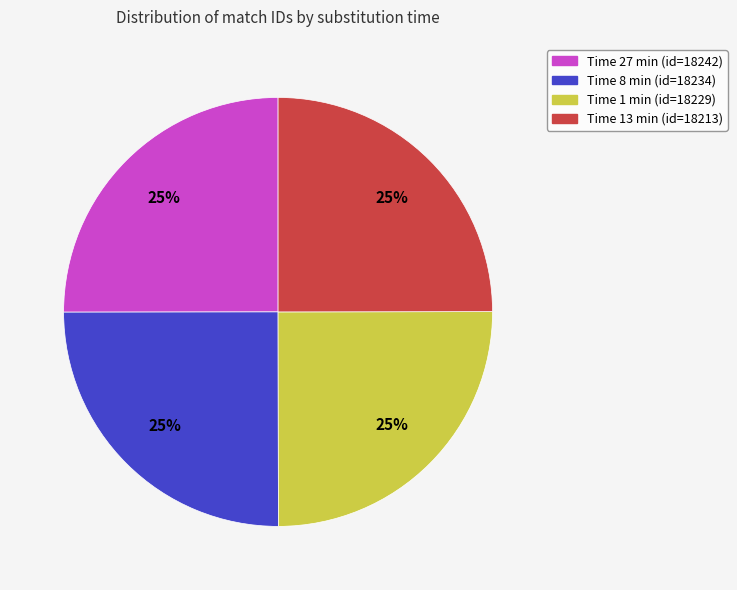

To the nearest percent, what is the average slice percentage?

25%